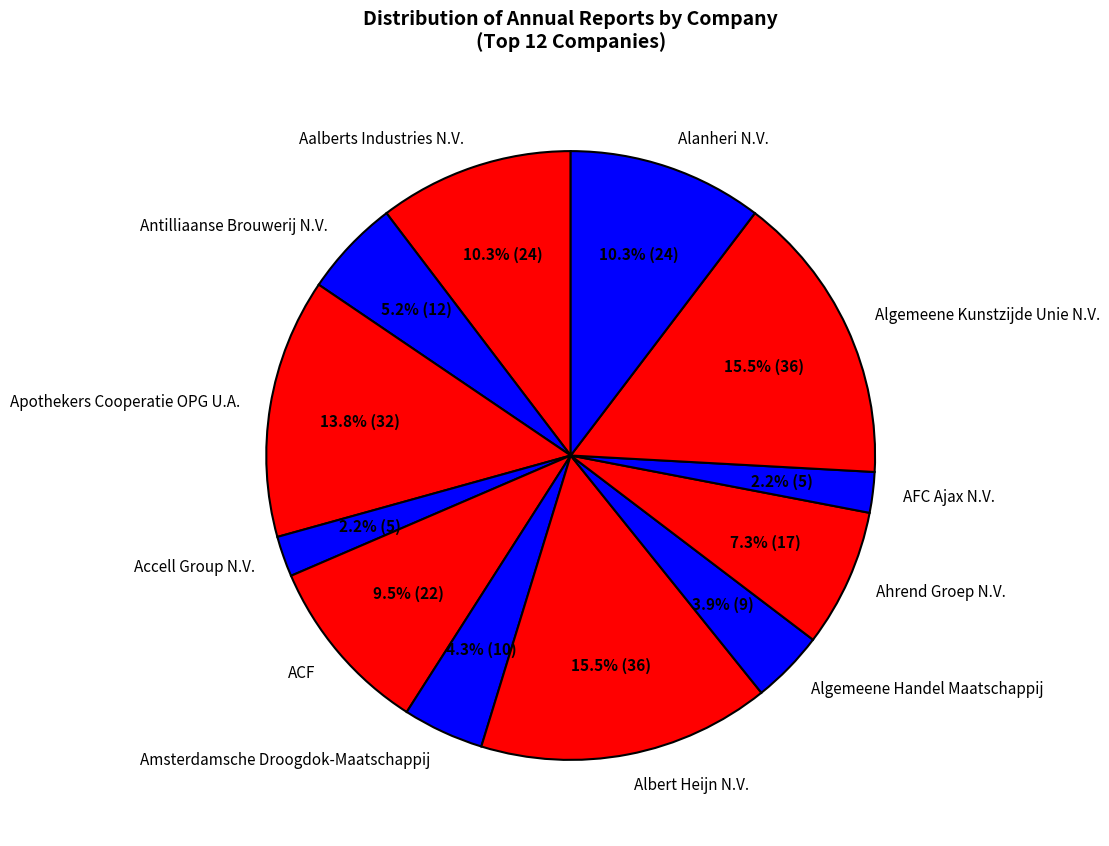

Count the number of slices in the pie.

12